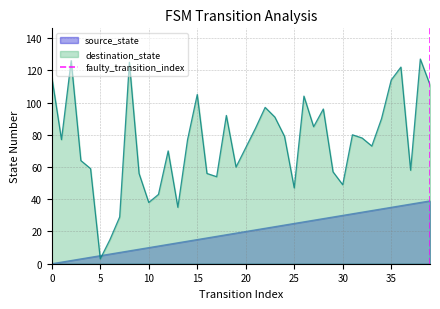

The destination_state series shows 38 at 10. True or false?

True